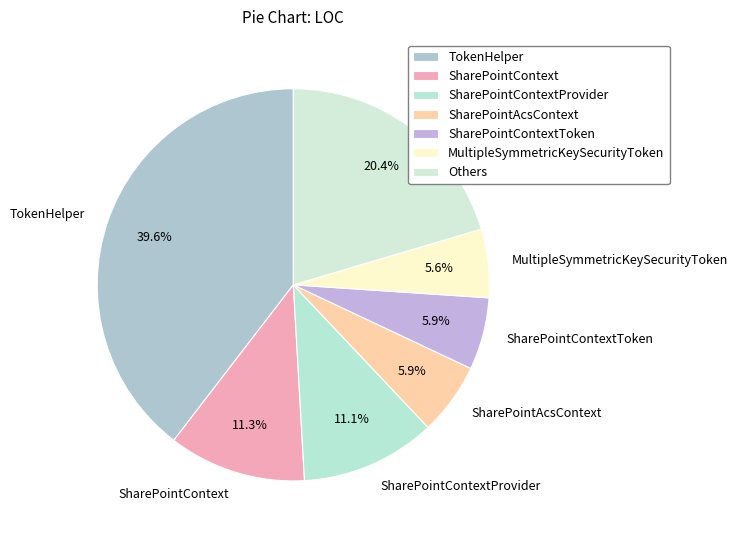

Between SharePointAcsContext and SharePointContextProvider, which is larger?

SharePointContextProvider